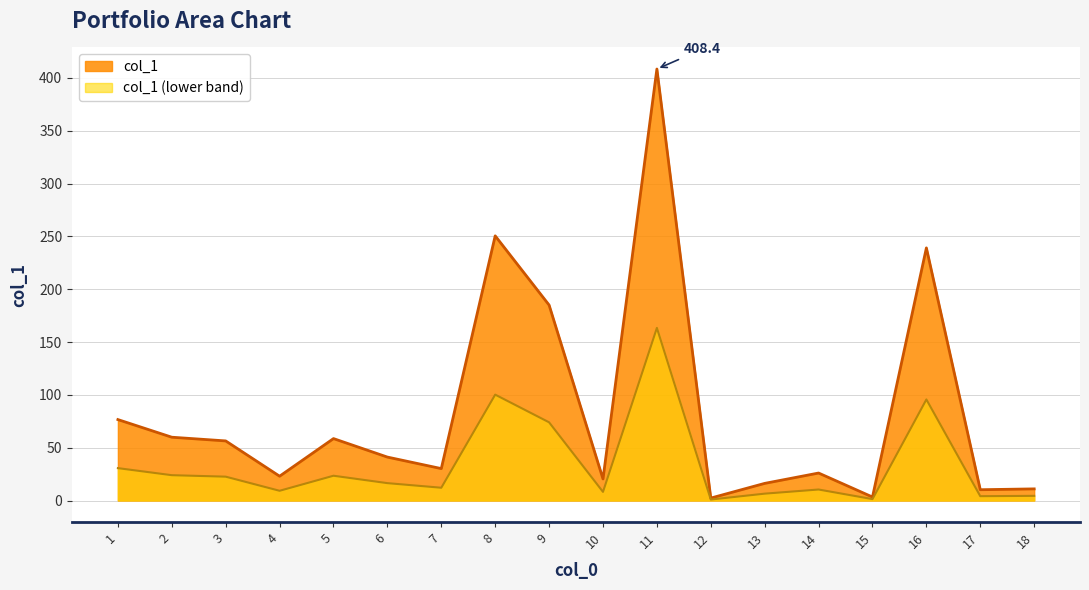

At which label is the value closest to 205?

9